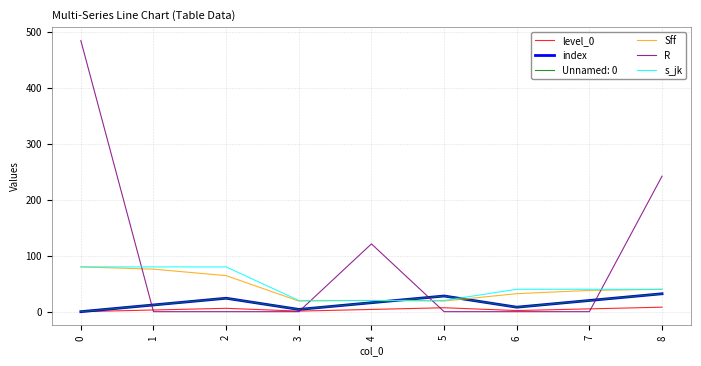

The s_jk series shows 12.1 at 4. True or false?

False